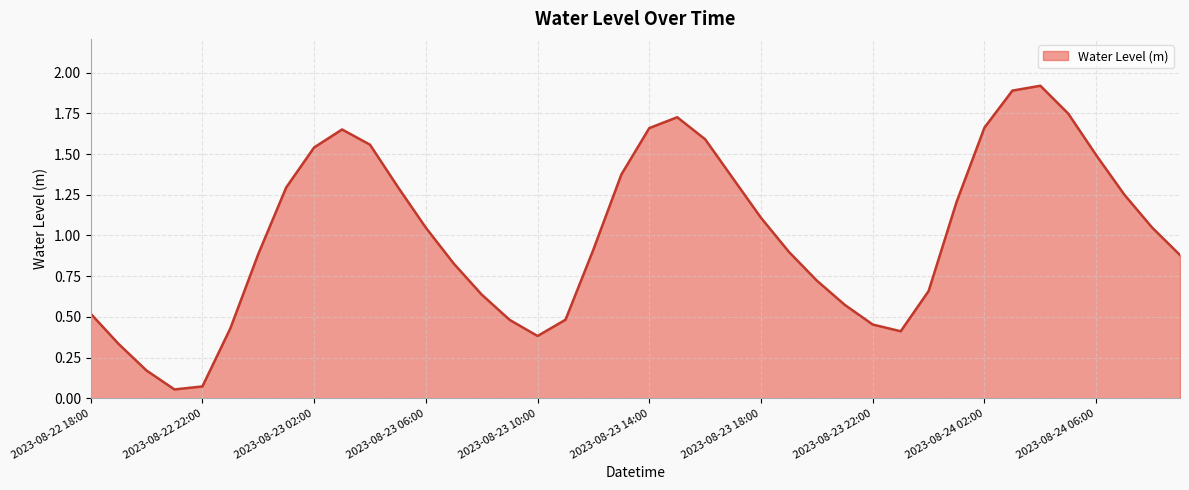

How many lines are shown in the chart?

1